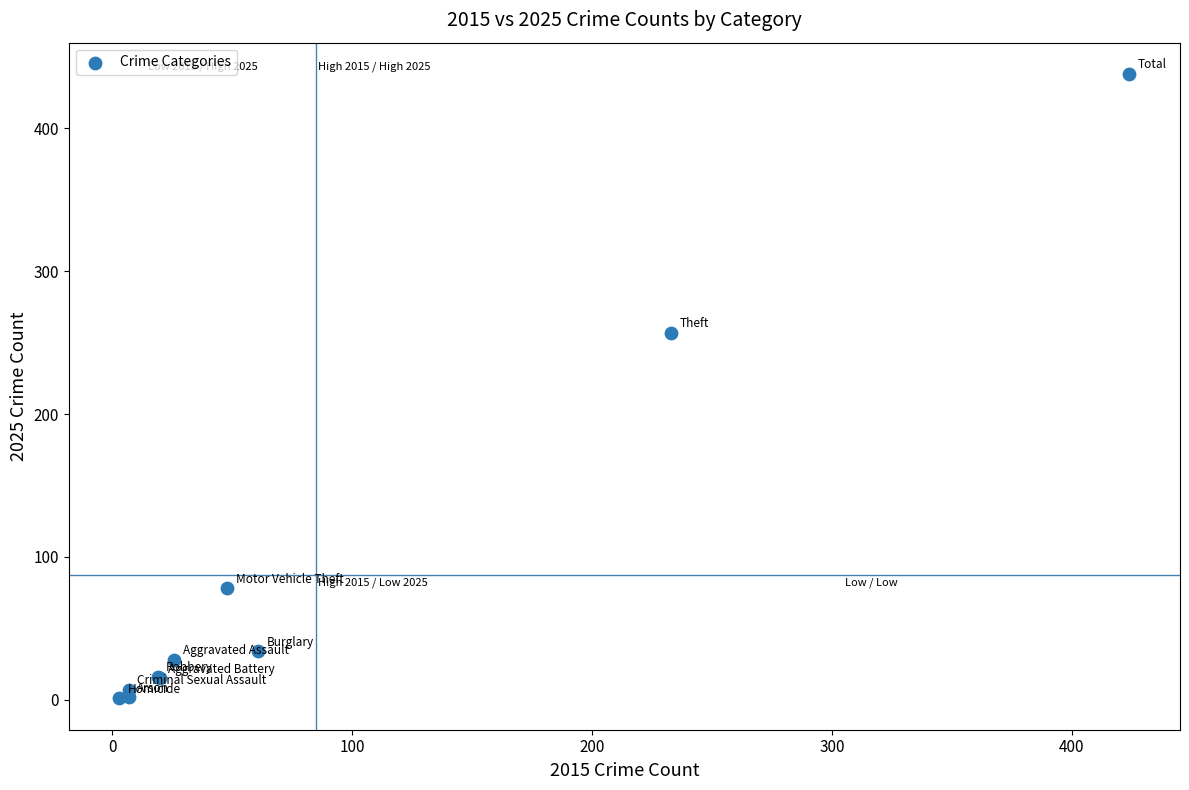

What Y value in the scatter plot is closest to 219?

257